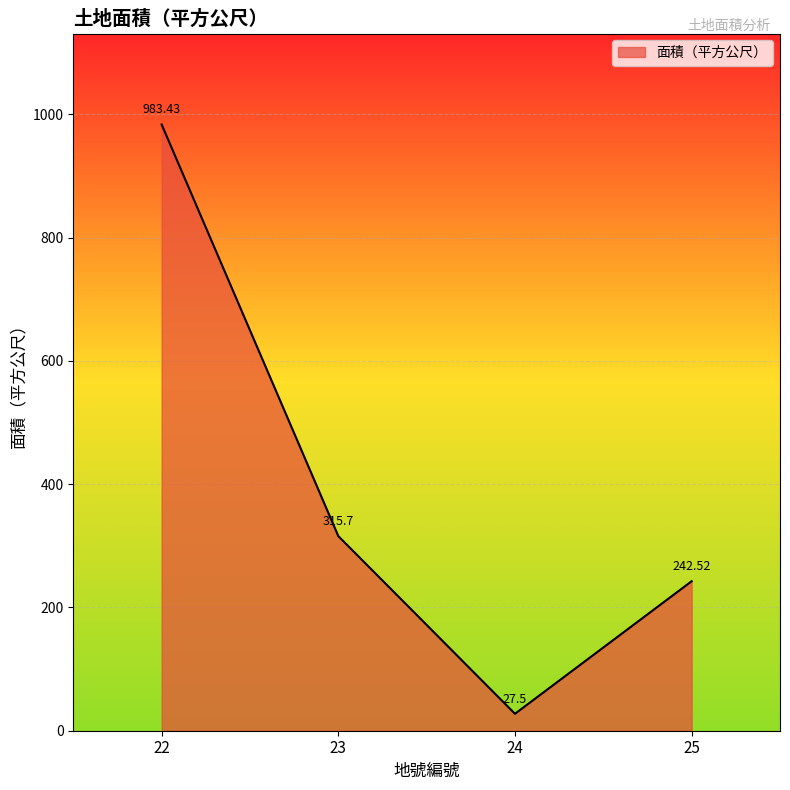

List the labels in order of value, largest first.

22, 23, 25, 24